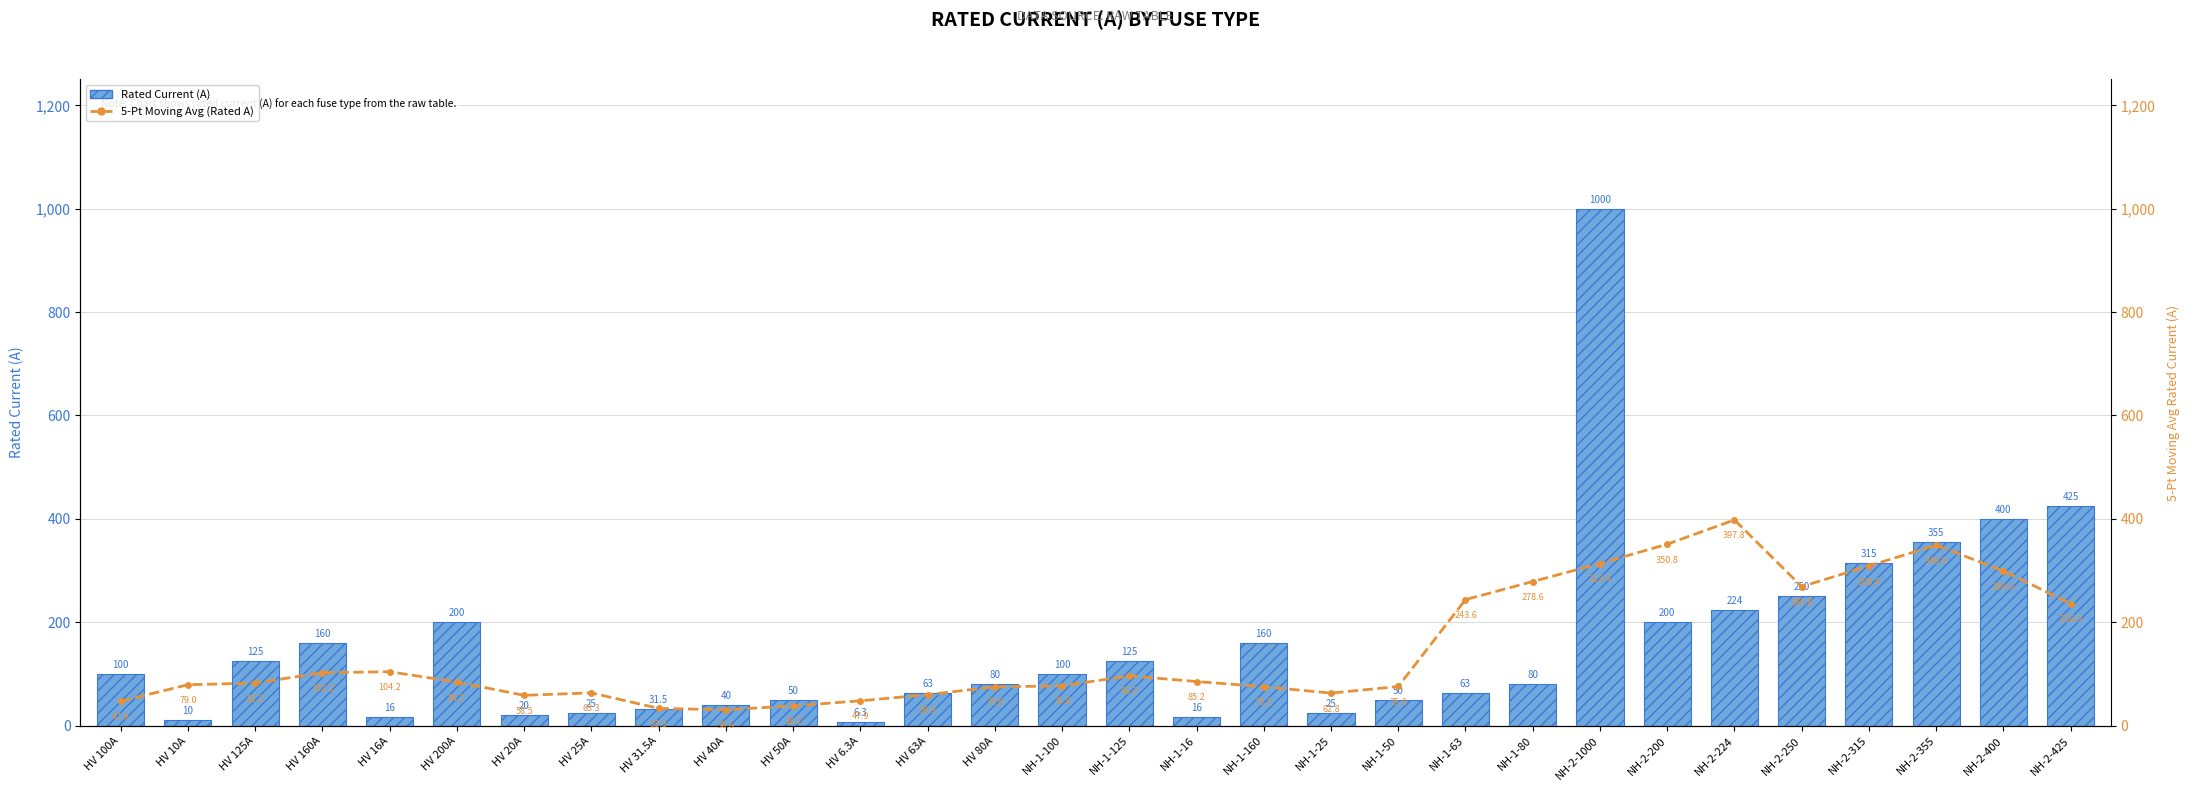

What is the minimum value for Rated Current (A)?

6.3